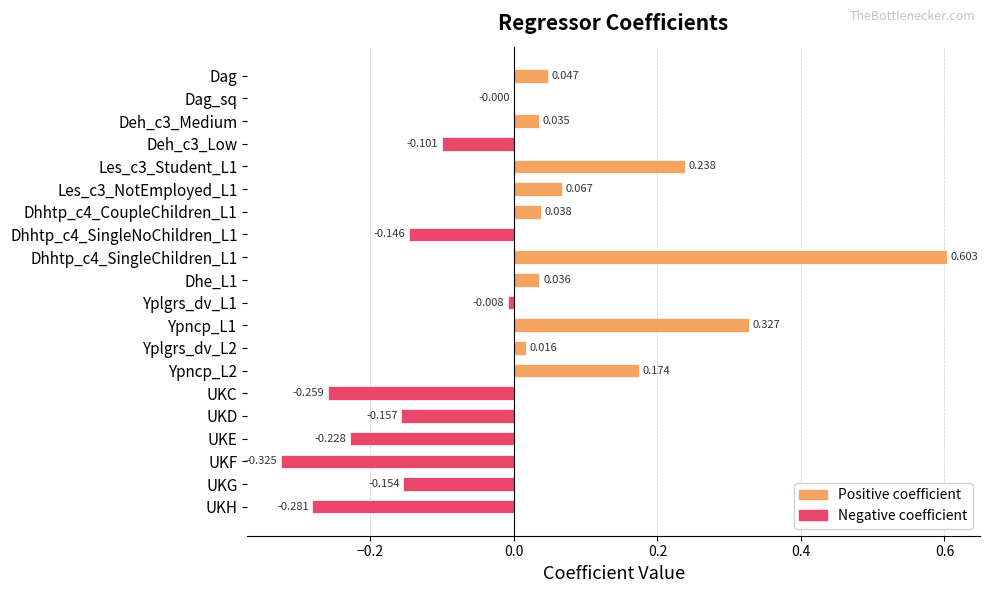

Where is the data nearest to the value 0?

Dag_sq